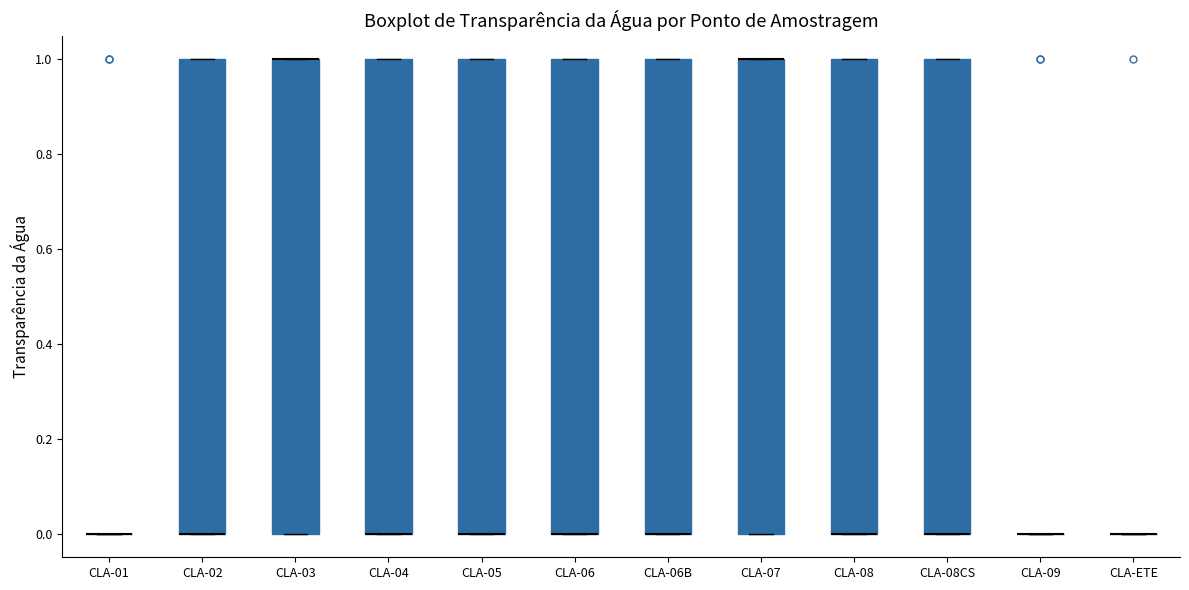

Where is the upper edge of the box for CLA-03 on the y-axis? The values are not printed on the chart, so give them approximately, as read against the axis.

1